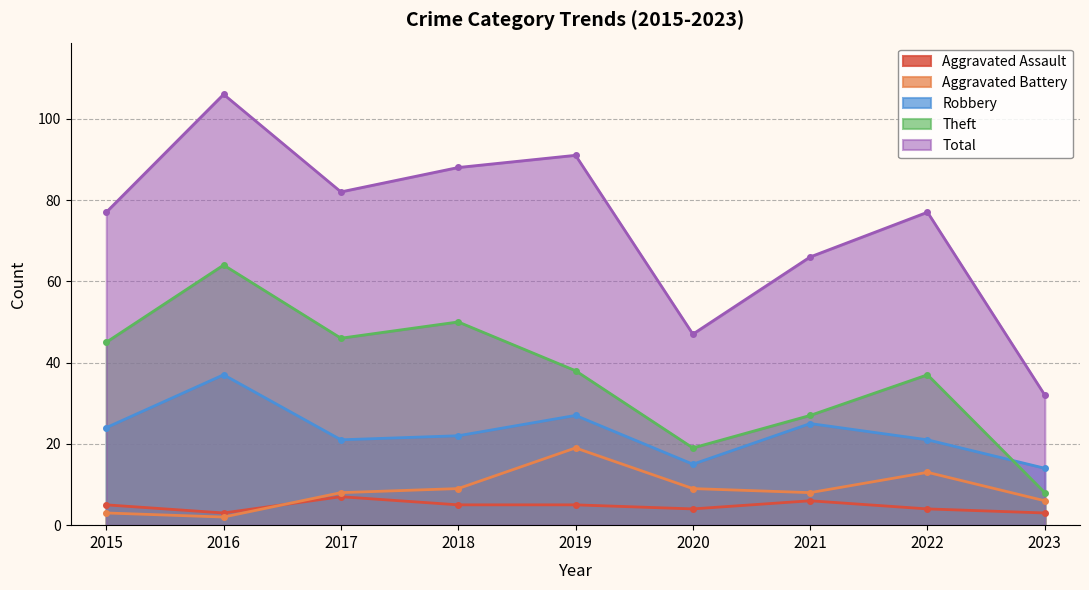

What is the value of the Robbery point at the 3rd from the left?

21